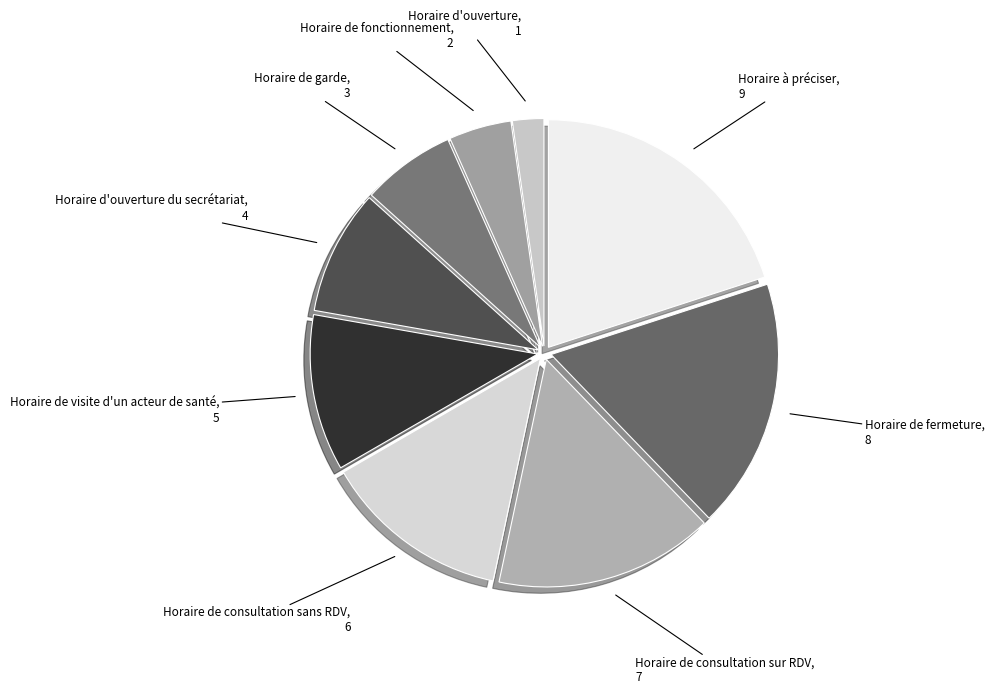

Which category has the biggest portion of the pie?

Horaire à préciser